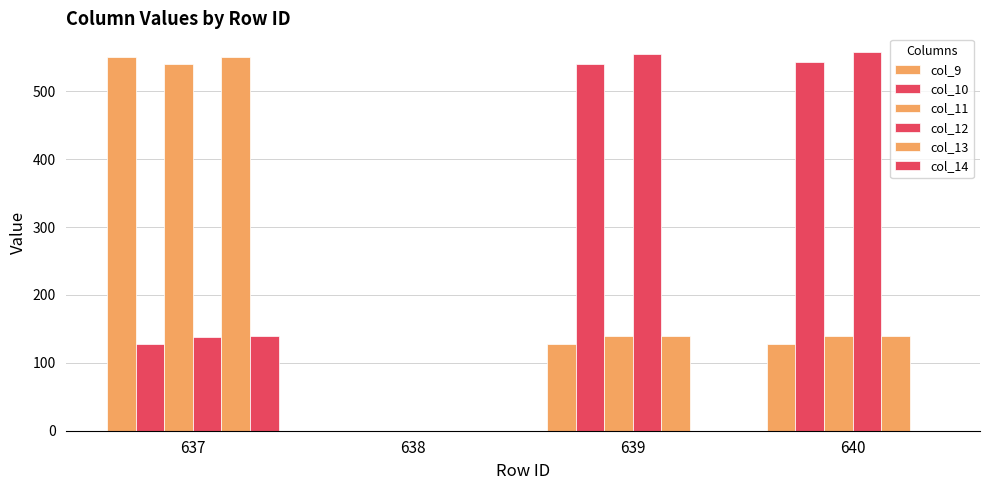

Which series has the largest total across all categories?

col_12